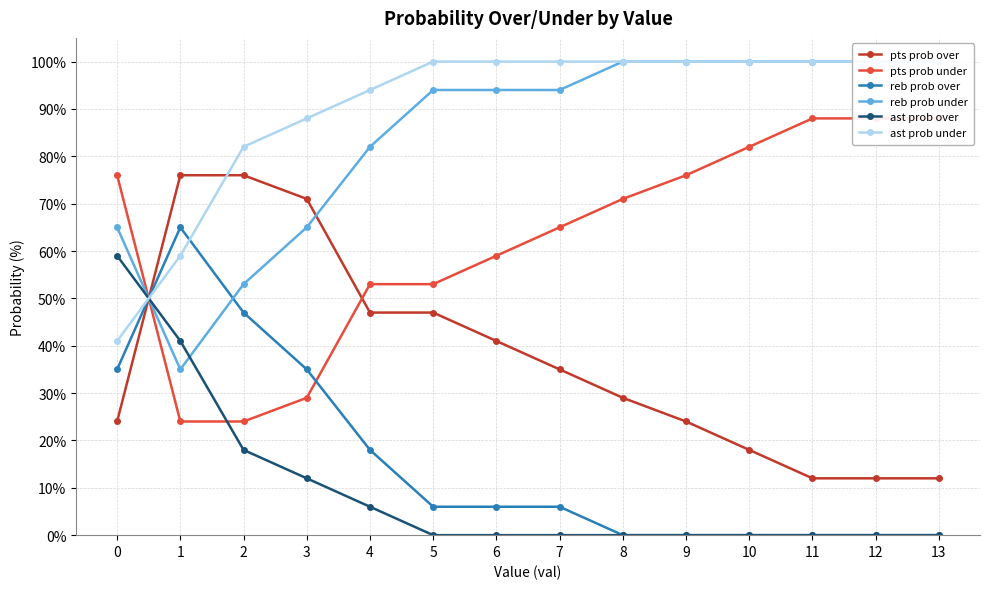

Which series has the widest spread of values?

reb prob over